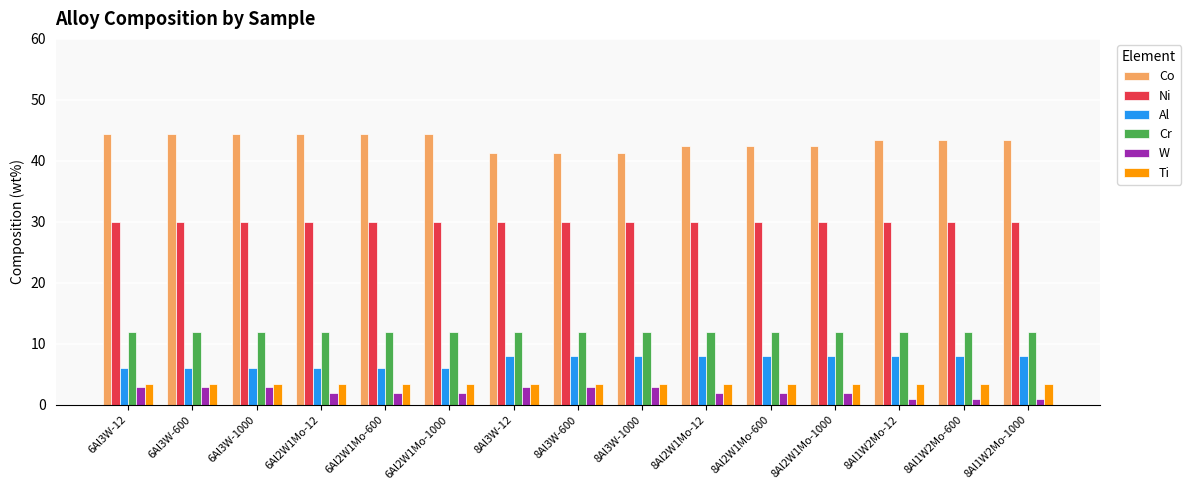

True or false: Ti has a value of 3.5 at 8Al1W2Mo-12.

True